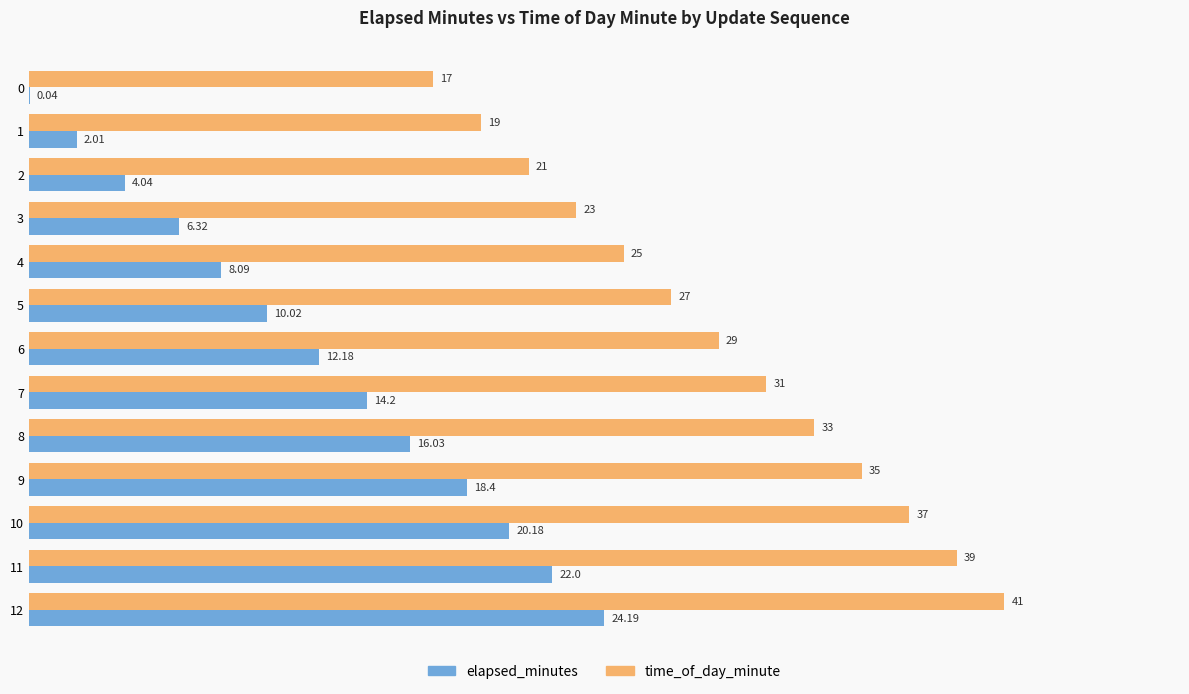

At which category is the sum across all series the highest?

12